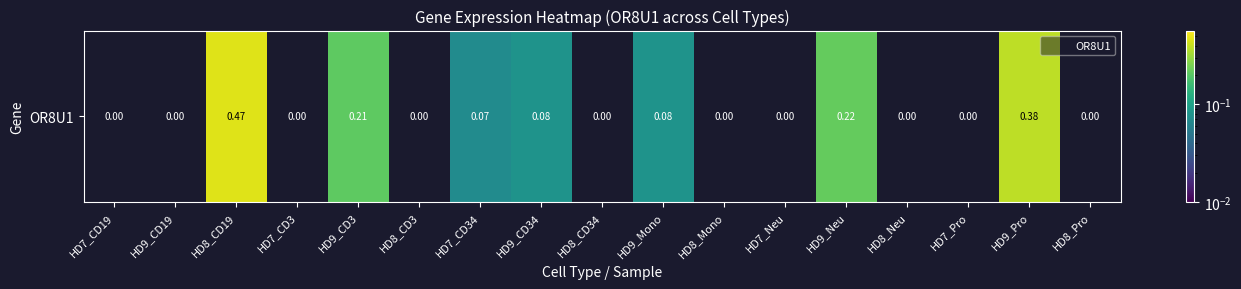

What is the difference between the values at HD9_Pro and HD8_Pro?

0.4